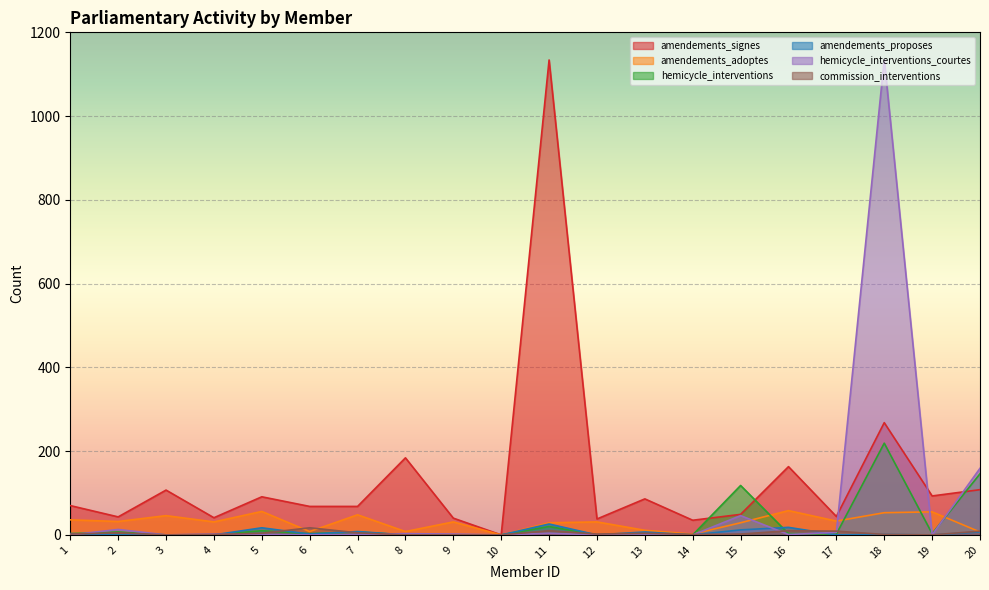

How many lines are shown in the chart?

6